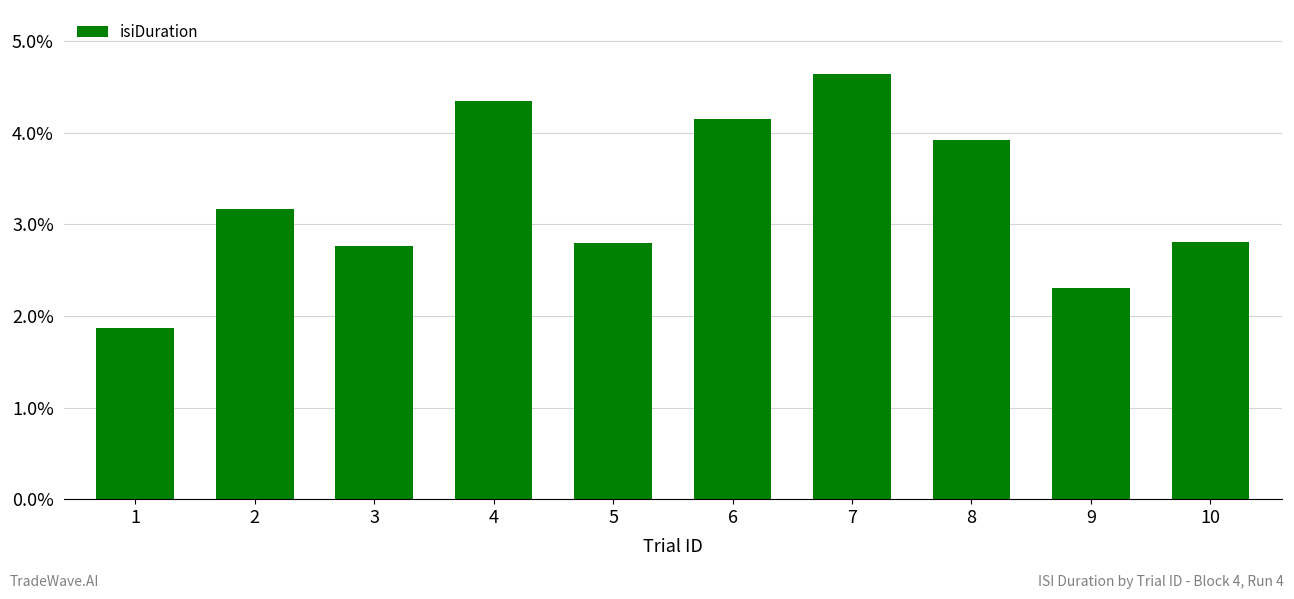

Are the bars horizontal?

No